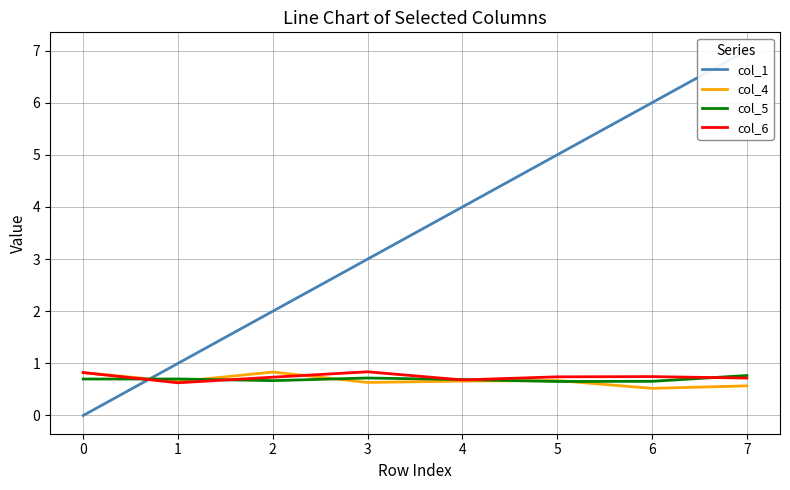

Which series has the widest spread of values?

col_1